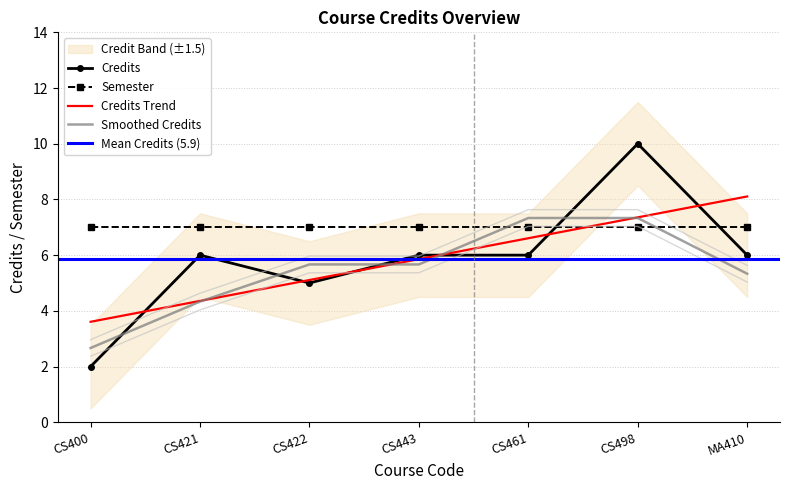

Between CS400 and CS422, which is larger?

CS422